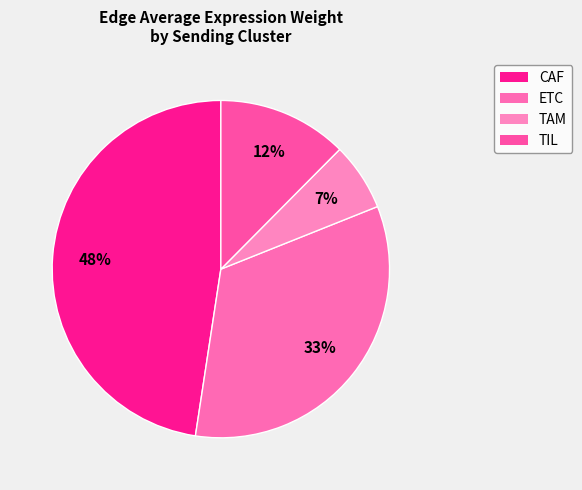

True or false: TIL accounts for 11% of the total.

False